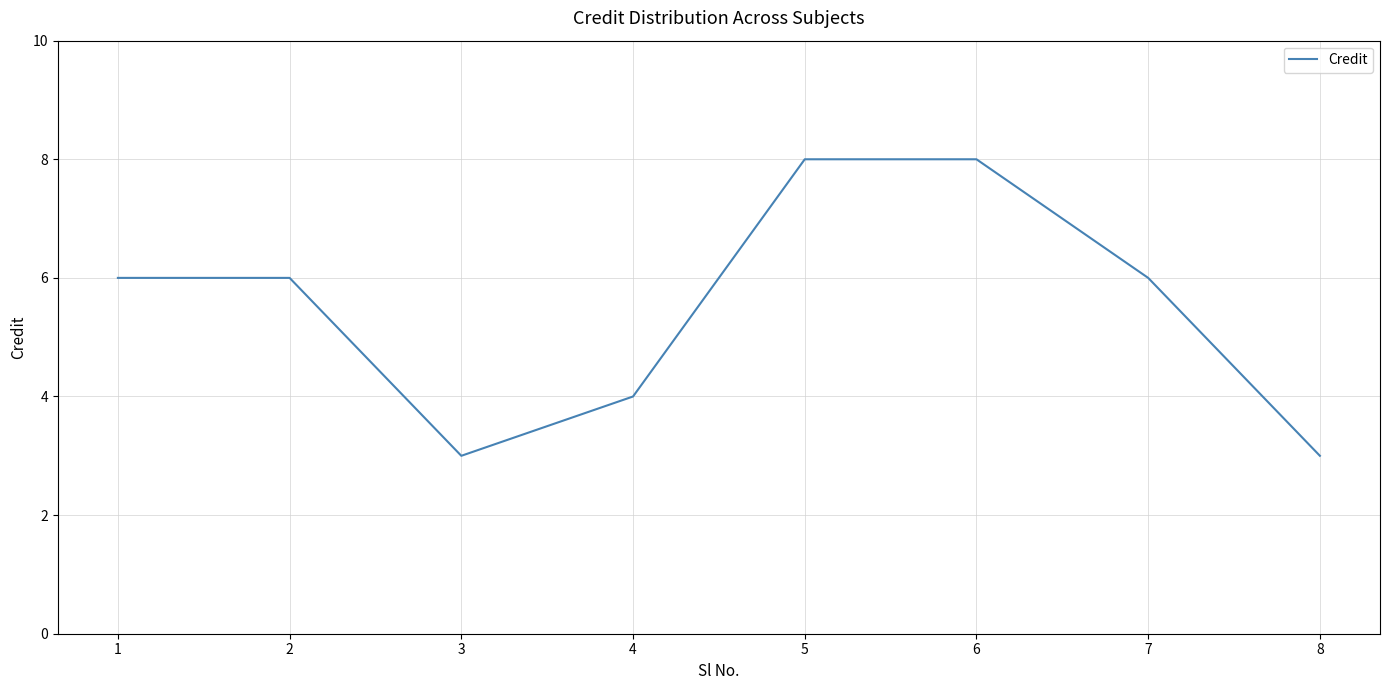

How many lines are shown in the chart?

1